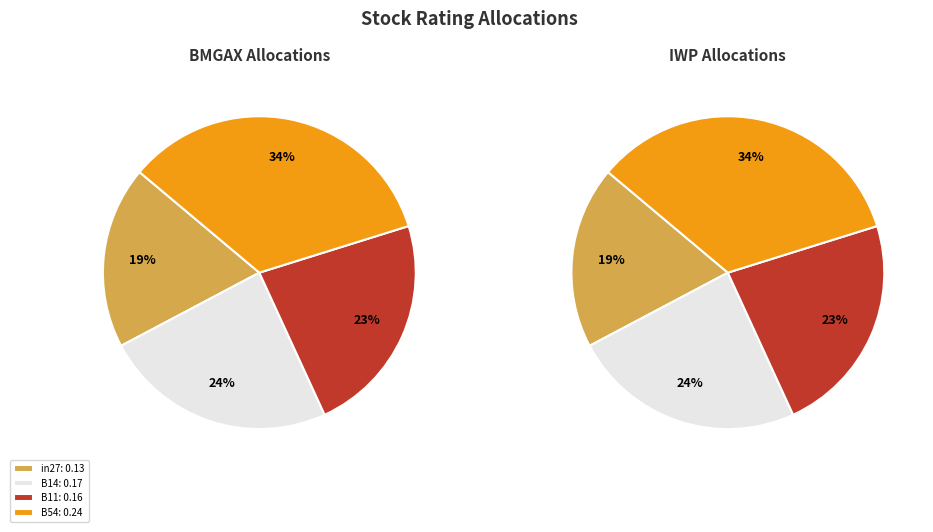

To the nearest percent, what percentage of the pie is in27?

19%